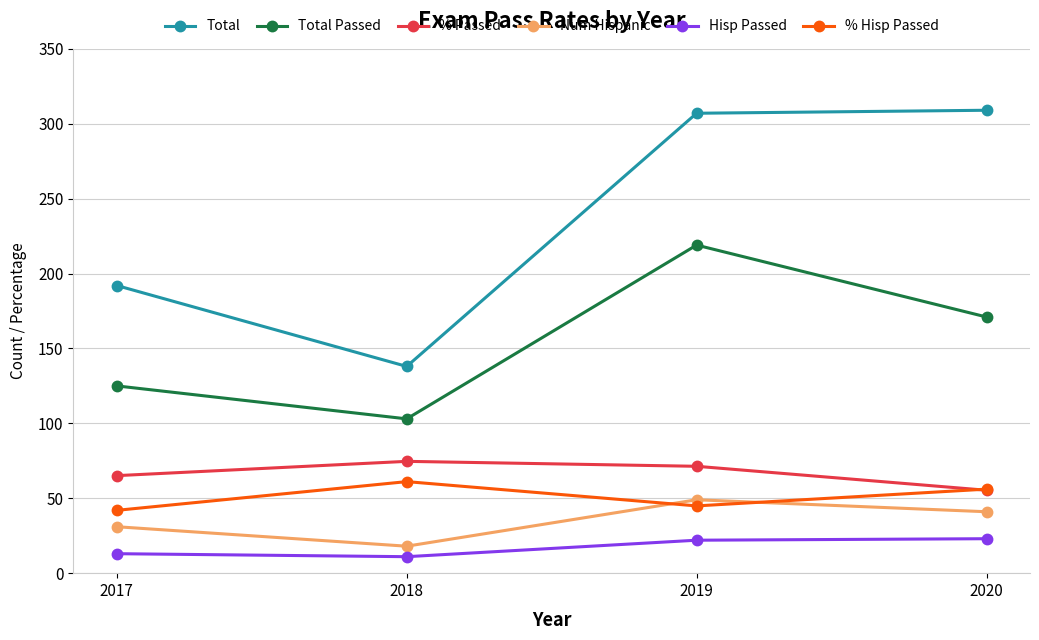

What is the smallest value displayed?

11.0